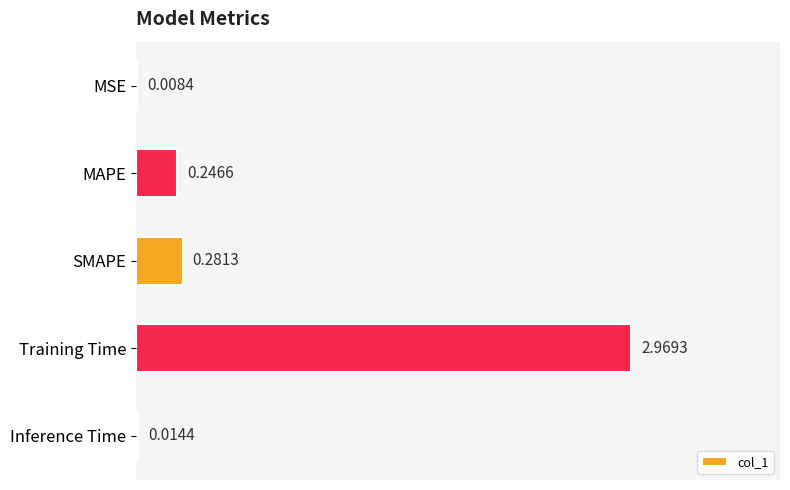

What is the sum of all values?

3.5